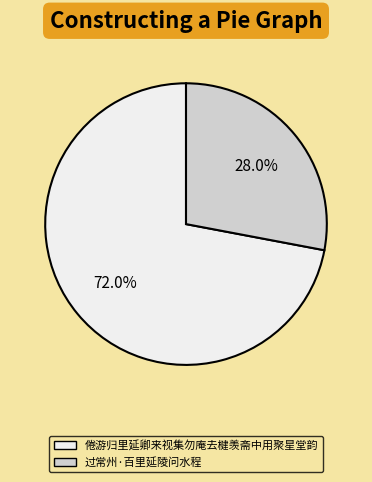

How much of the chart is everything except 过常州·百里延陵问水程?

72.0%